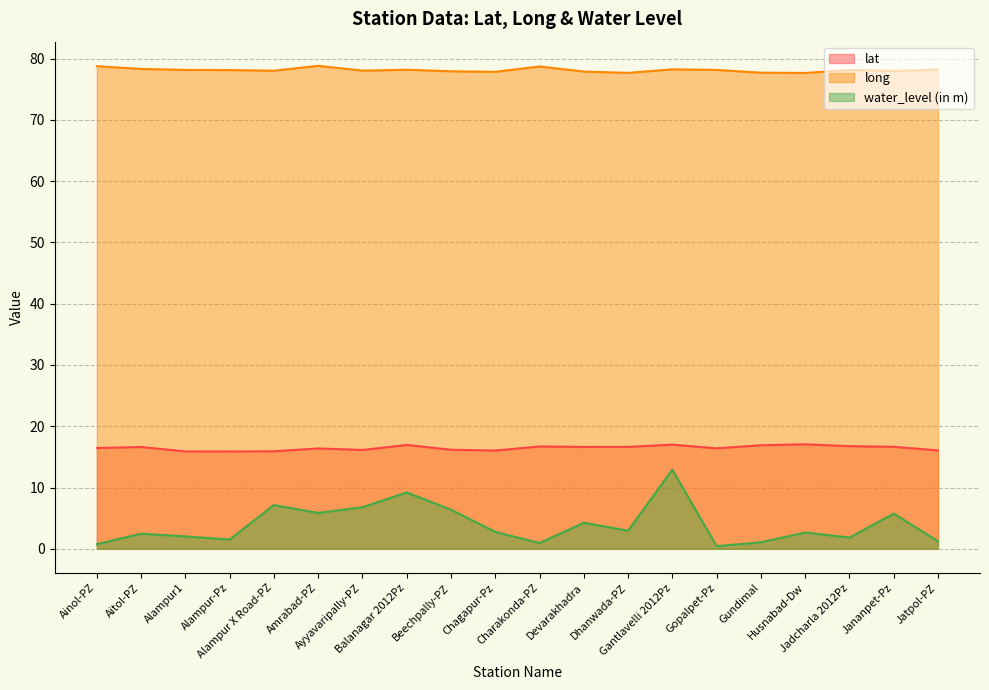

What is the sum of the lat values at Ayyavaripally-PZ and Devarakhadra?

32.8